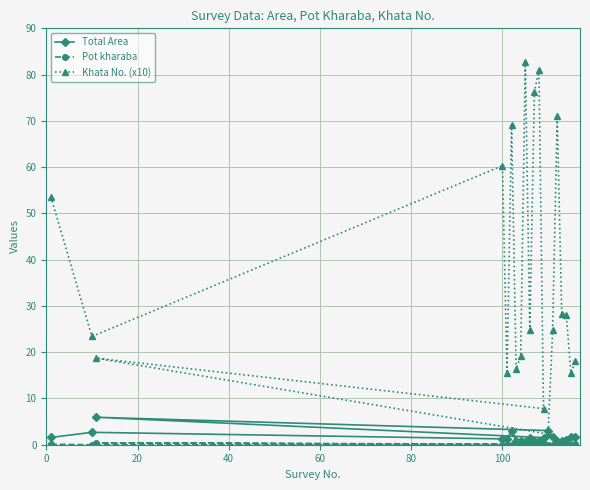

At how many categories does at least one series exceed 7?

19